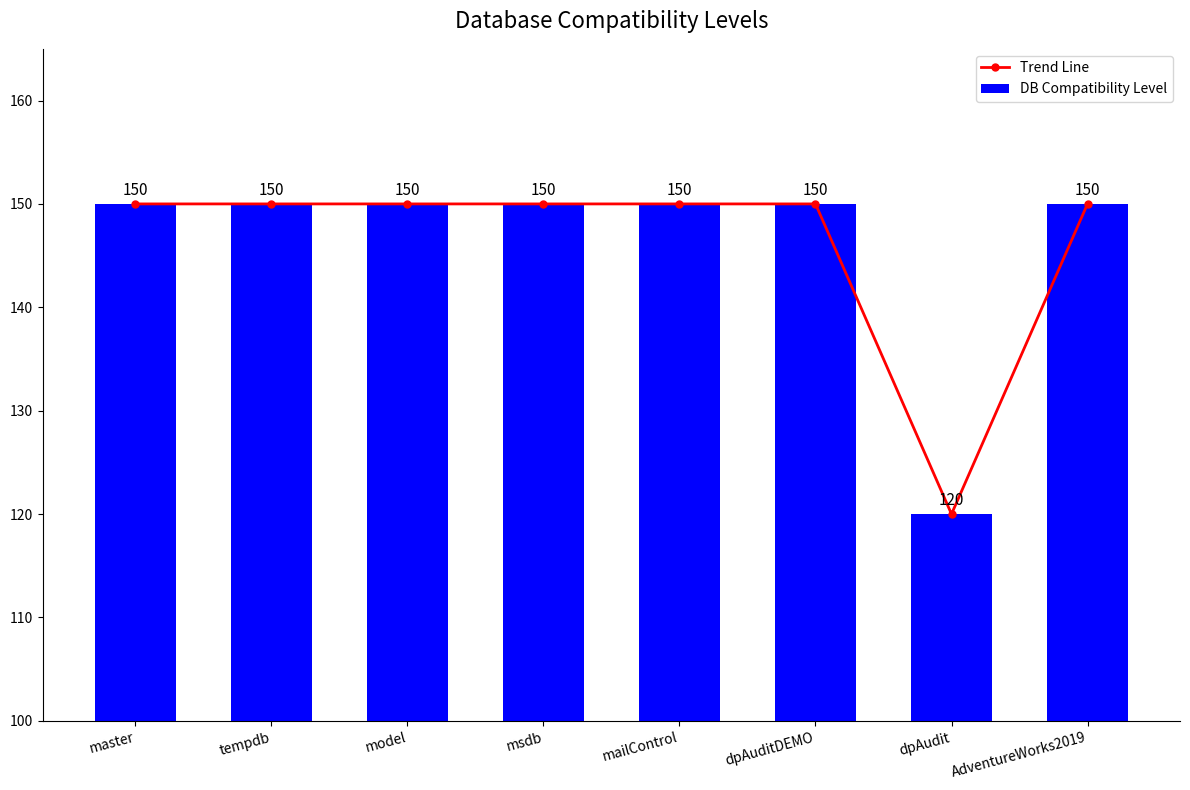

What is the label of the 8th bar from the right?

master